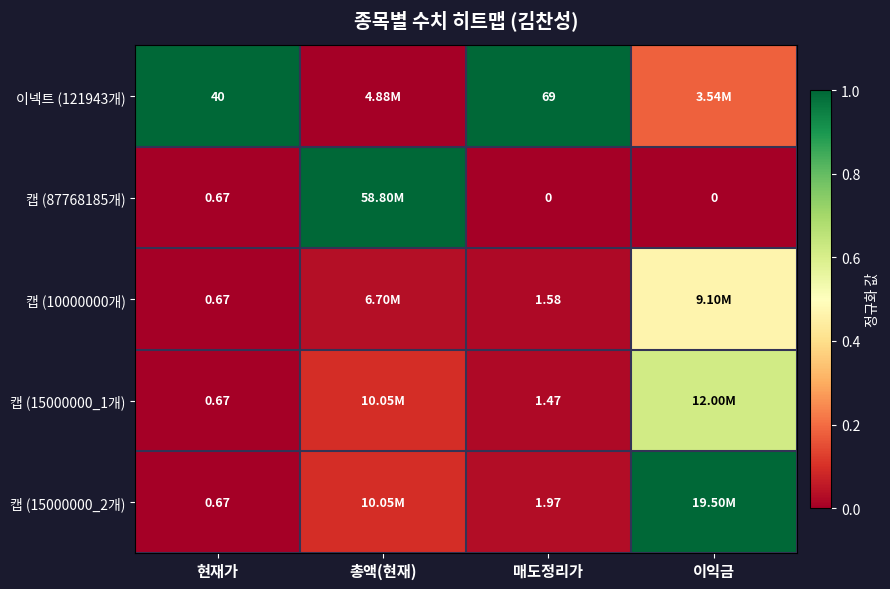

What is the sum of the 이넥트 (121943개) values at 이익금 and 매도정리가?

1.2